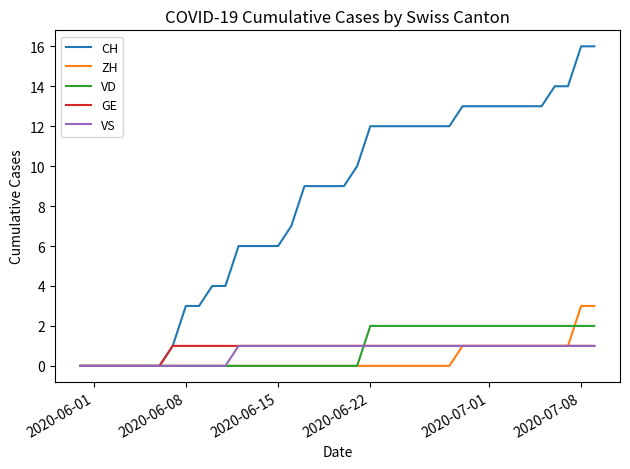

Reading right to left, what are all the values shown in this chart?

CH: 16	16	14	14	13	13	13	13	13	13	13	12	12	12	12	12	12	12	10	9	9	9	9	7	6	6	6	6	4	4	3	3	1	0	0	0	0	0	0	0
ZH: 3	3	1	1	1	1	1	1	1	1	1	0	0	0	0	0	0	0	0	0	0	0	0	0	0	0	0	0	0	0	0	0	0	0	0	0	0	0	0	0
VD: 2	2	2	2	2	2	2	2	2	2	2	2	2	2	2	2	2	2	0	0	0	0	0	0	0	0	0	0	0	0	0	0	0	0	0	0	0	0	0	0
GE: 1	1	1	1	1	1	1	1	1	1	1	1	1	1	1	1	1	1	1	1	1	1	1	1	1	1	1	1	1	1	1	1	1	0	0	0	0	0	0	0
VS: 1	1	1	1	1	1	1	1	1	1	1	1	1	1	1	1	1	1	1	1	1	1	1	1	1	1	1	1	0	0	0	0	0	0	0	0	0	0	0	0